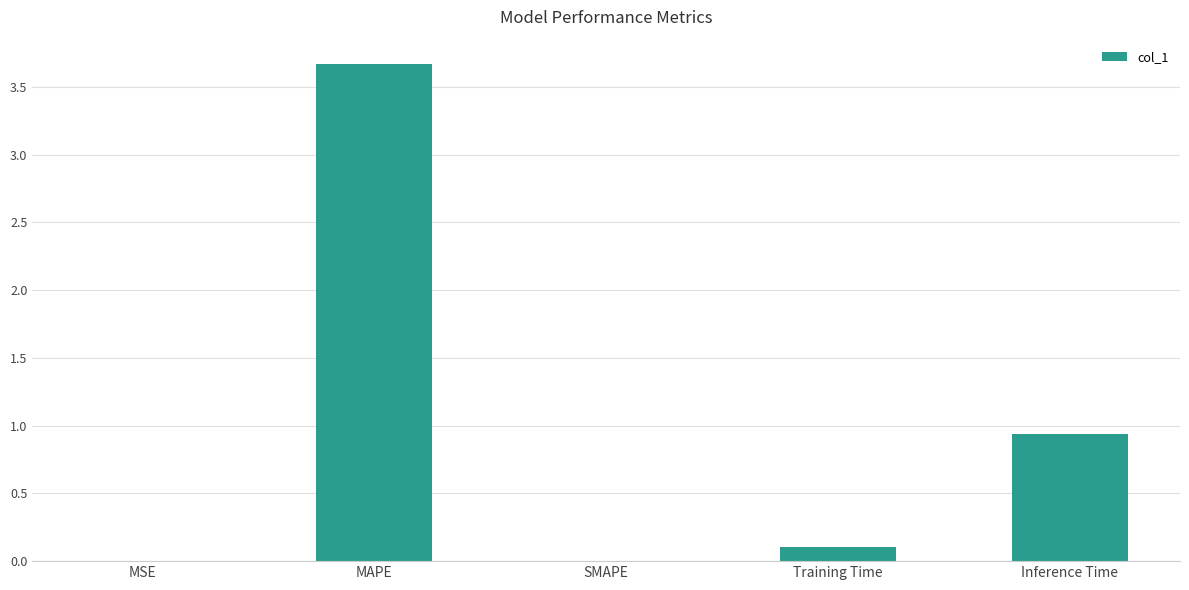

What is the sum of the values at SMAPE and Inference Time?

0.9